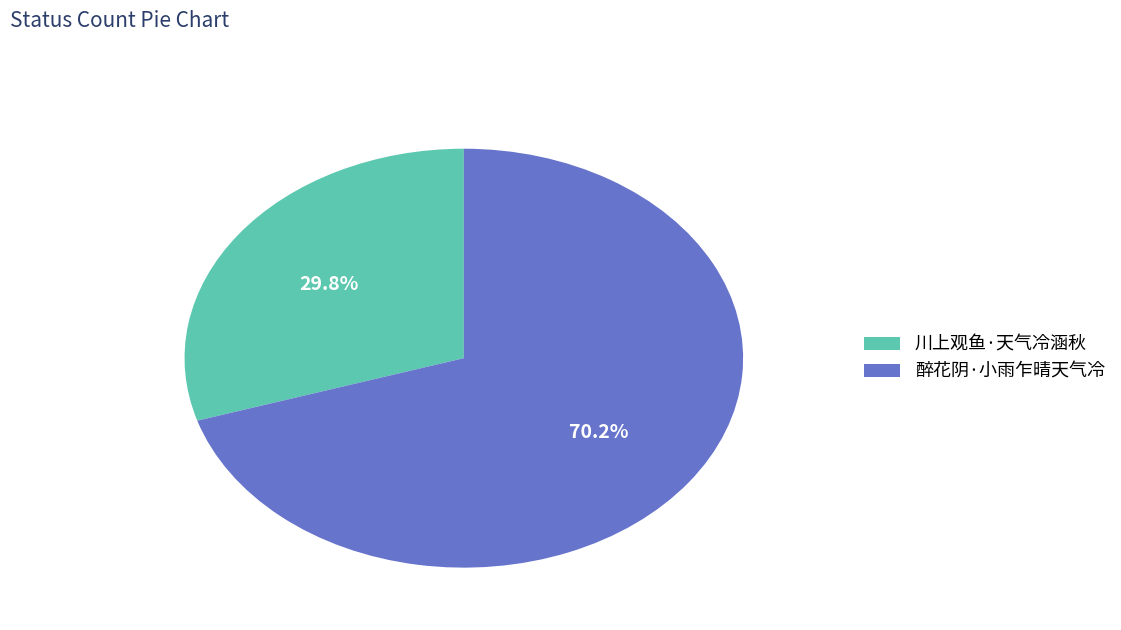

What percentage is NOT represented by 醉花阴·小雨乍晴天气冷?

29.8%